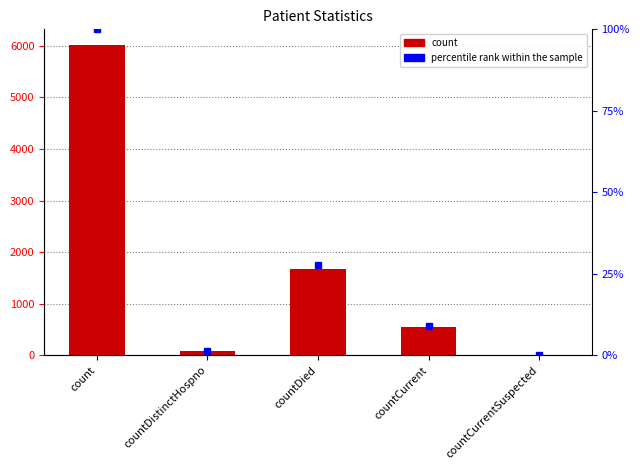

How many data points in percentile rank within the sample are above 8?

3